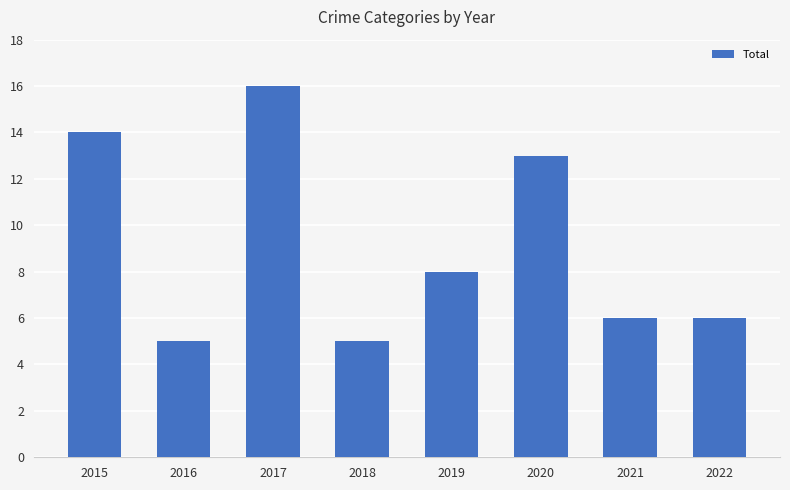

True or false: the data shows 7 at 2018.

False